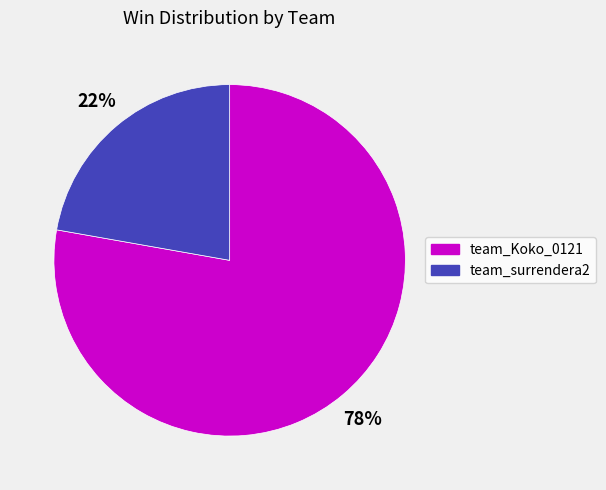

What is the ratio of the value at team_surrendera2 to the value at team_Koko_0121?

0.3